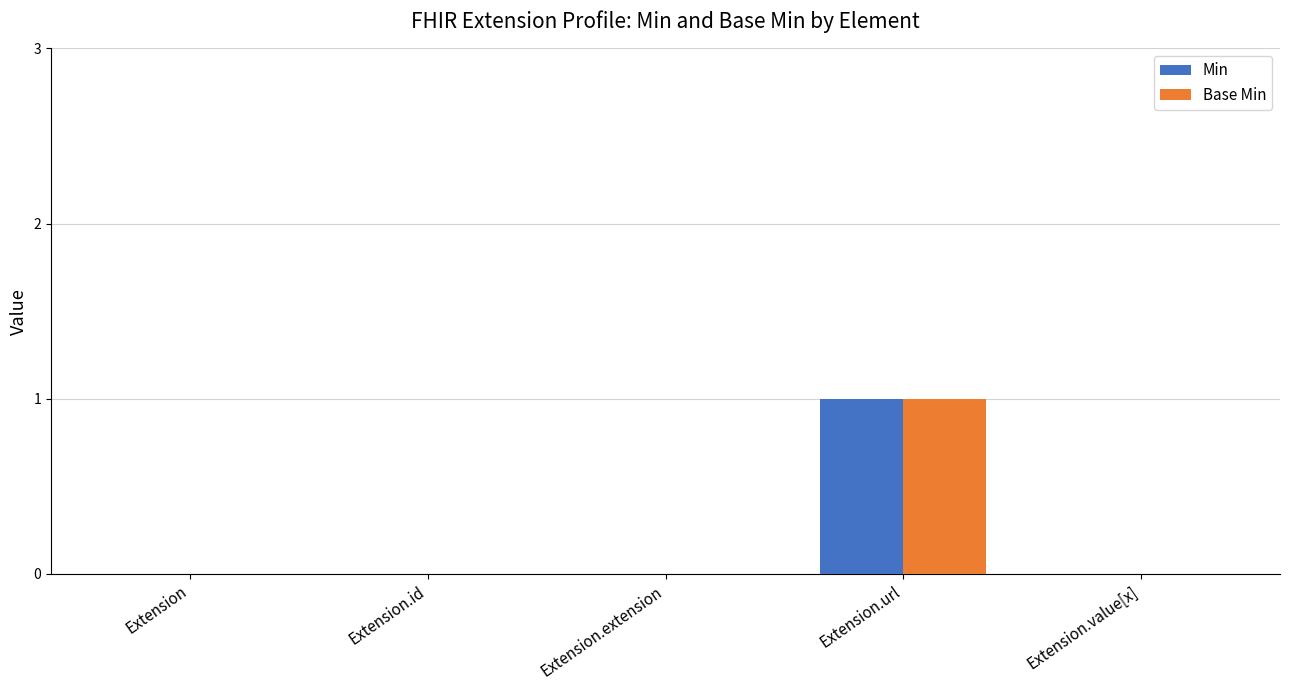

At which category is the sum across all series the highest?

Extension.url